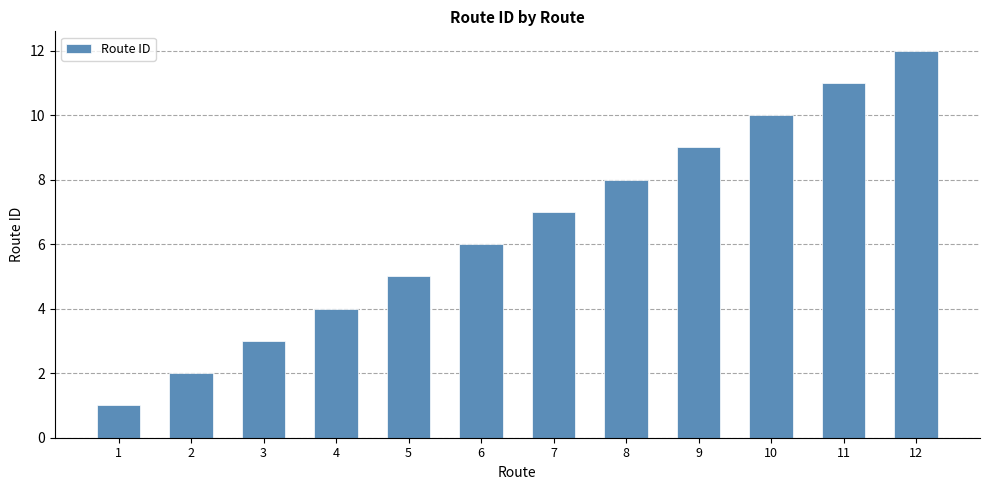

What is the sum of all values?

78